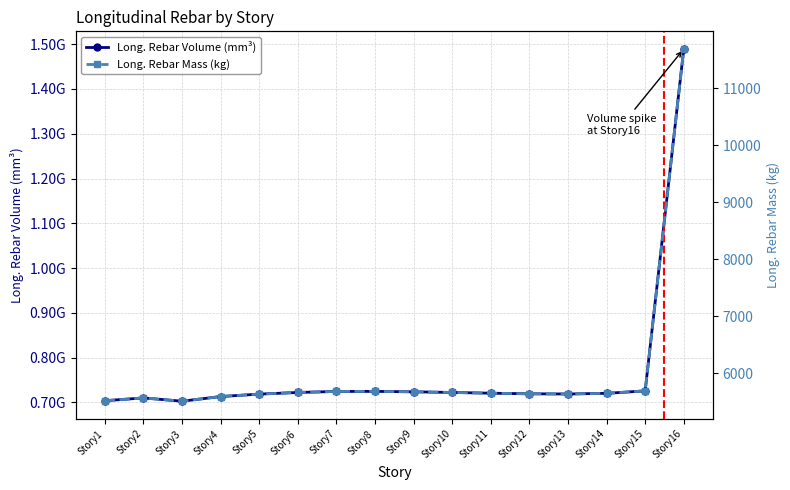

Which category has the lowest value in the Long. Rebar Volume (mm³) series?

Story3